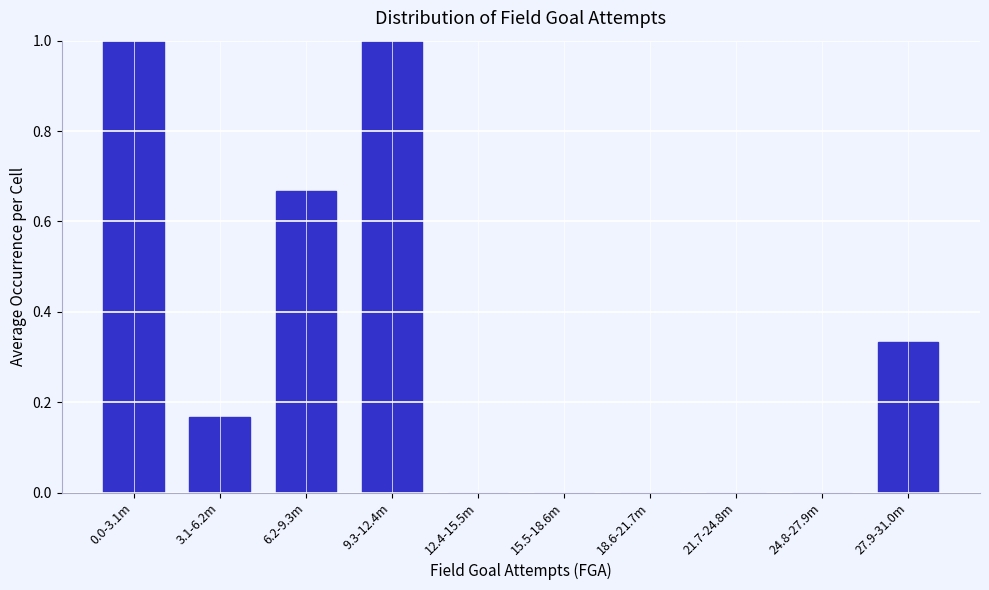

What is the sum of all values?

3.2